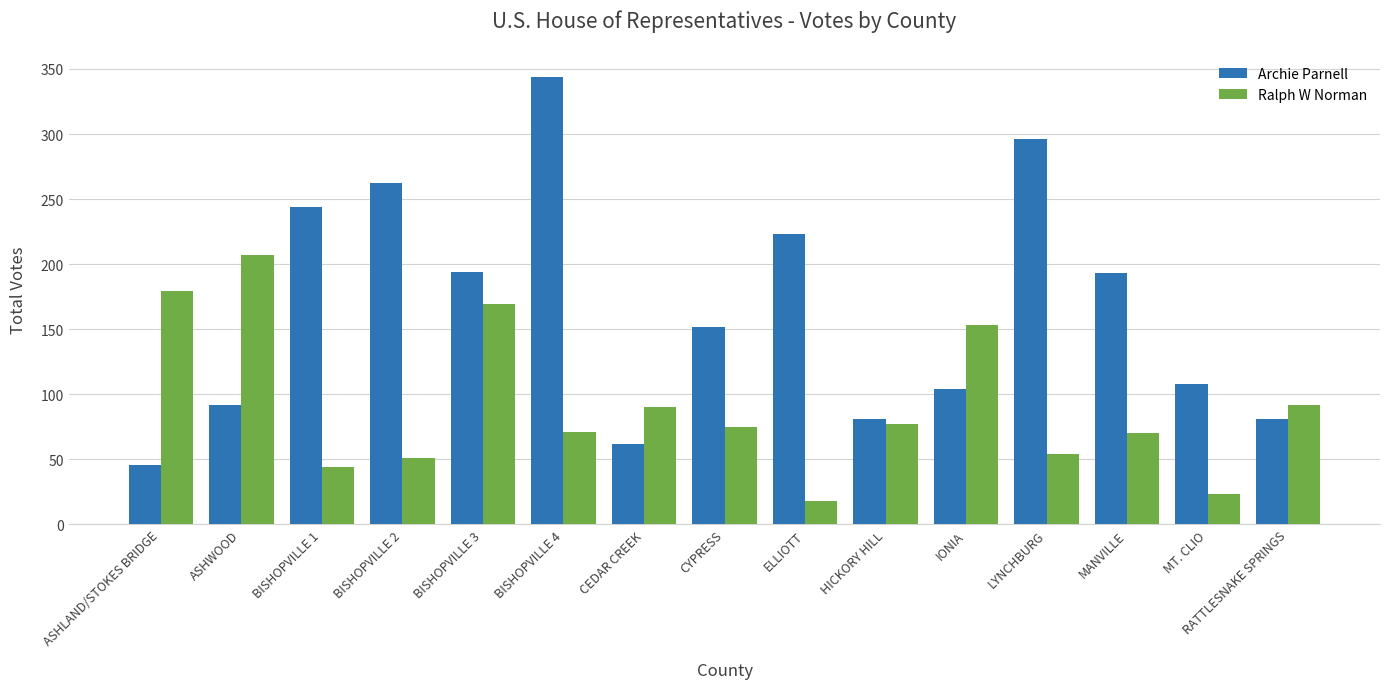

Which category has the highest value in the Ralph W Norman series?

ASHWOOD